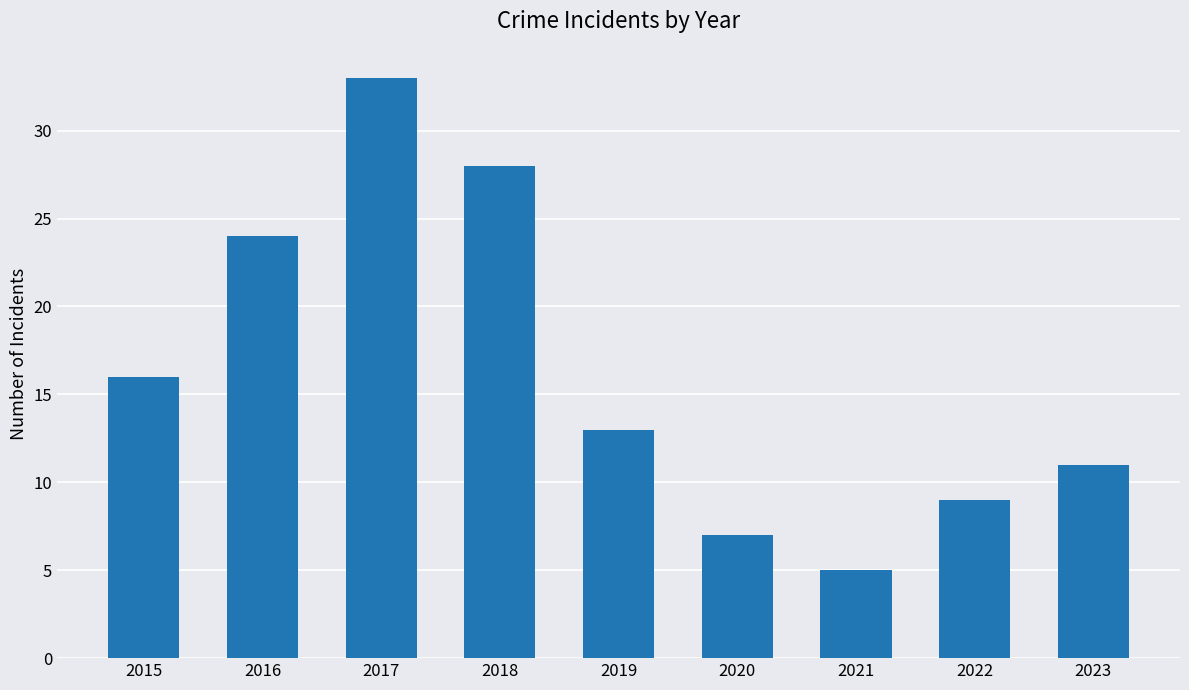

Which has a higher value, 2018 or 2019?

2018